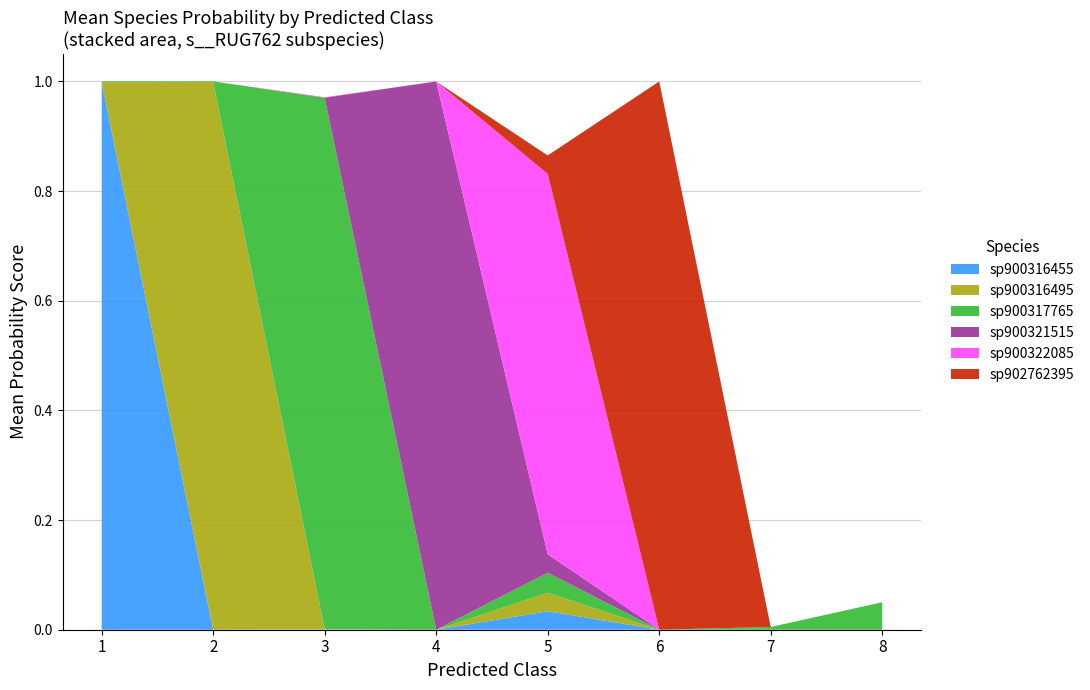

Is it true that sp900316455 equals 0.0 at 8?

True